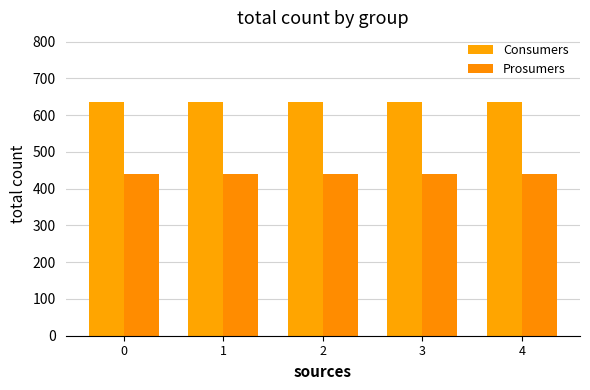

What is the lowest value of the Prosumers series?

440